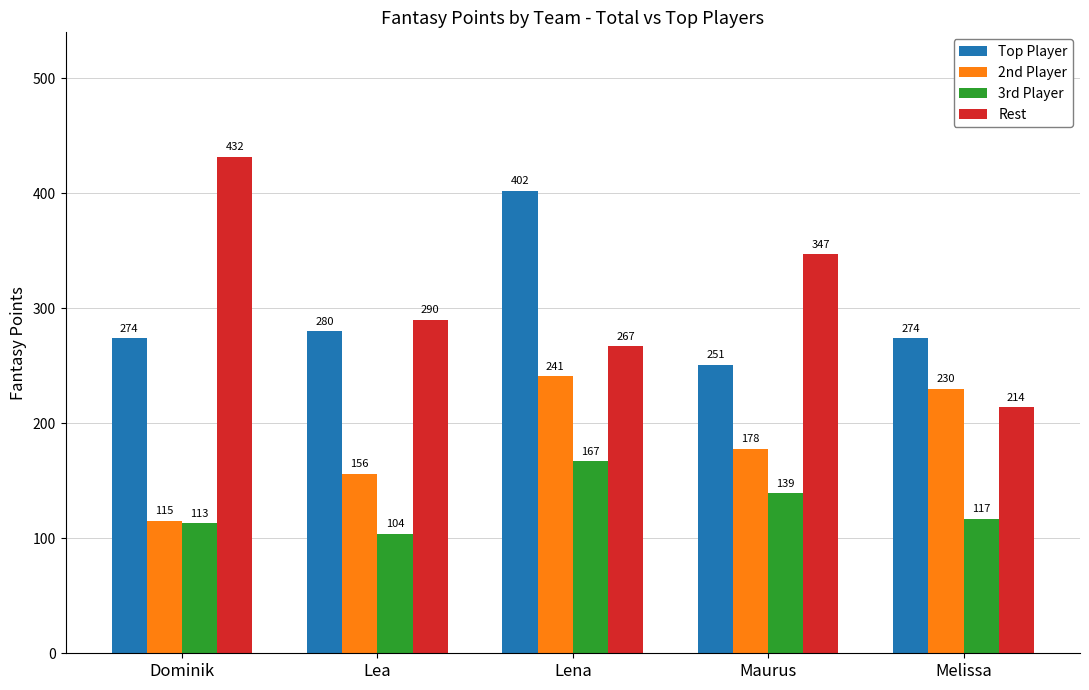

Which label corresponds to the smallest value in the chart?

Lea